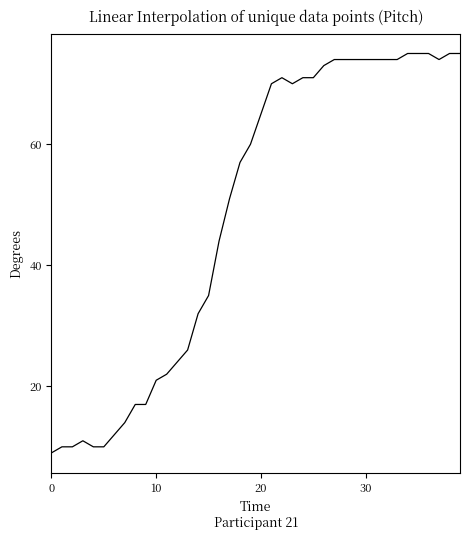

Does the chart display data point markers on the line(s)?

No